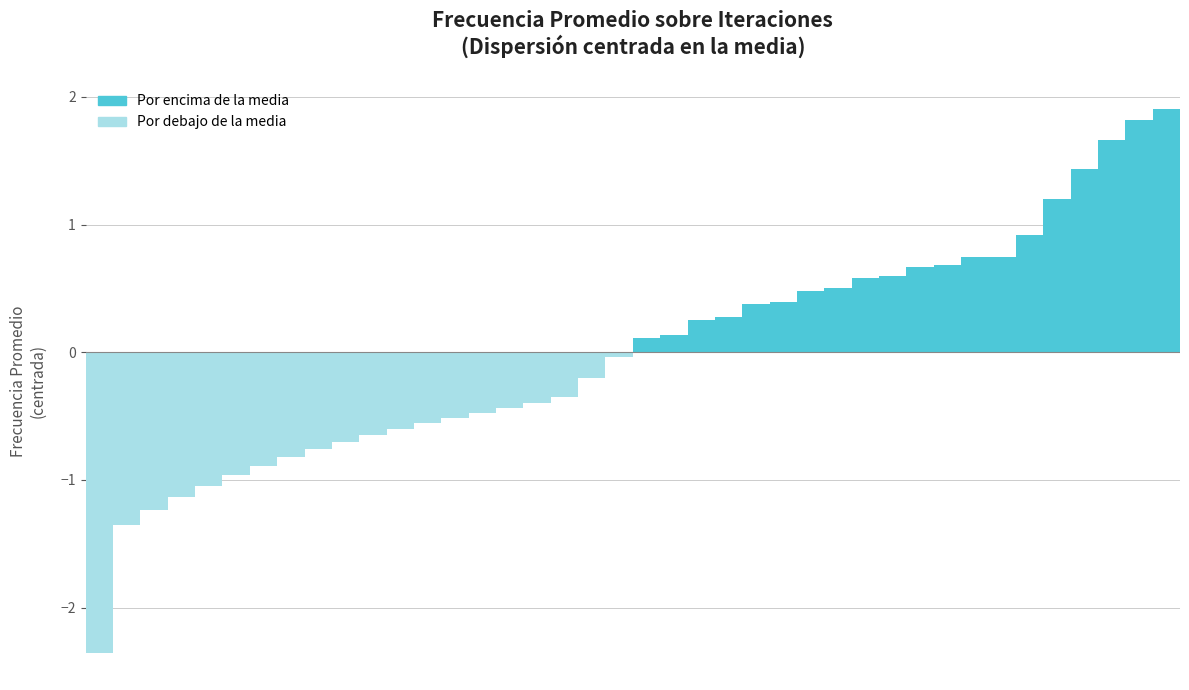

What is the difference between the maximum and minimum values?

4.3